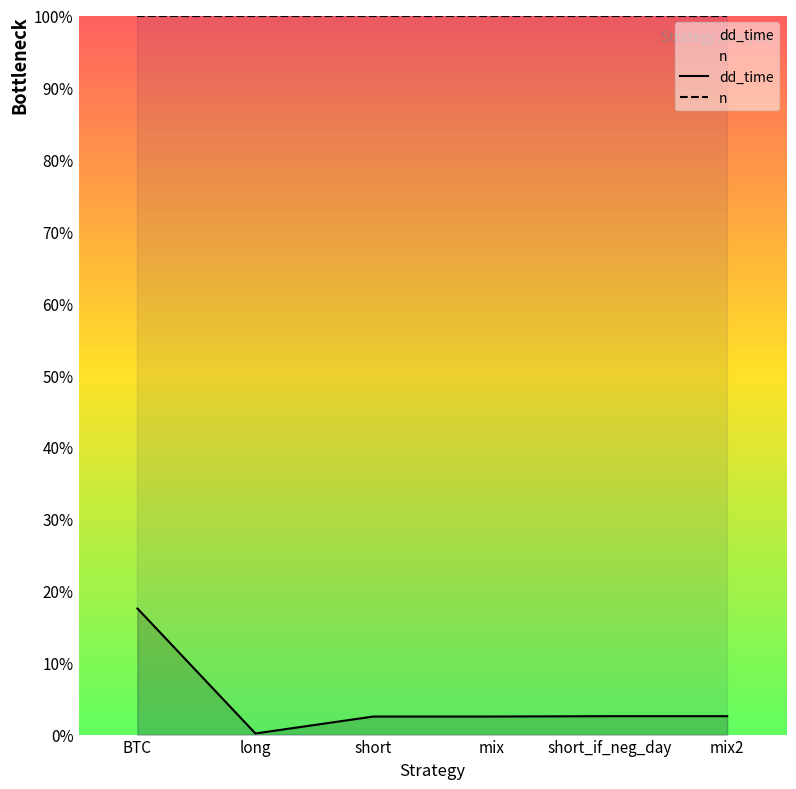

The value at mix is 2.5. True or false?

True